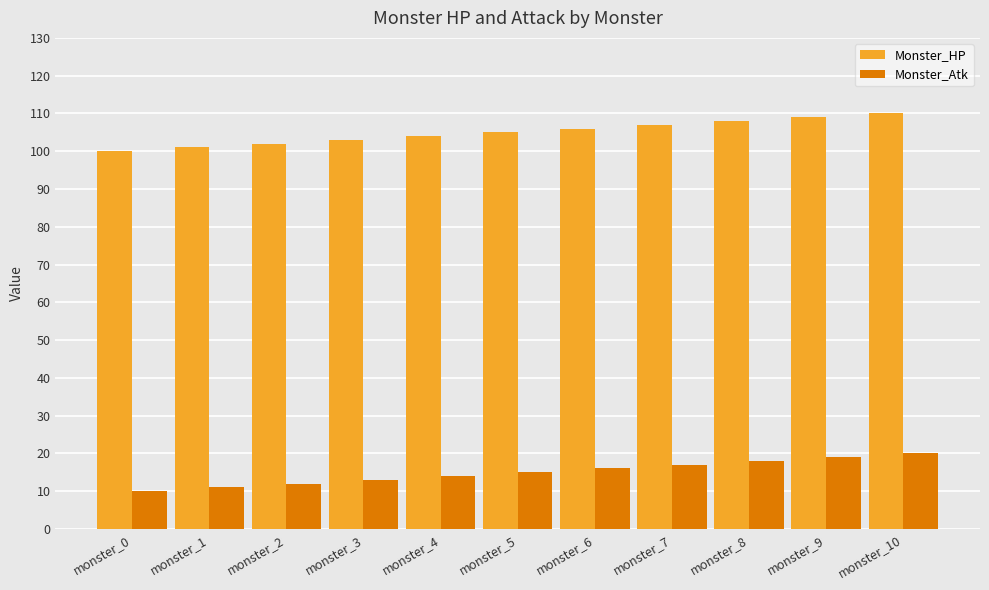

What is the total value across all series at monster_9?

128